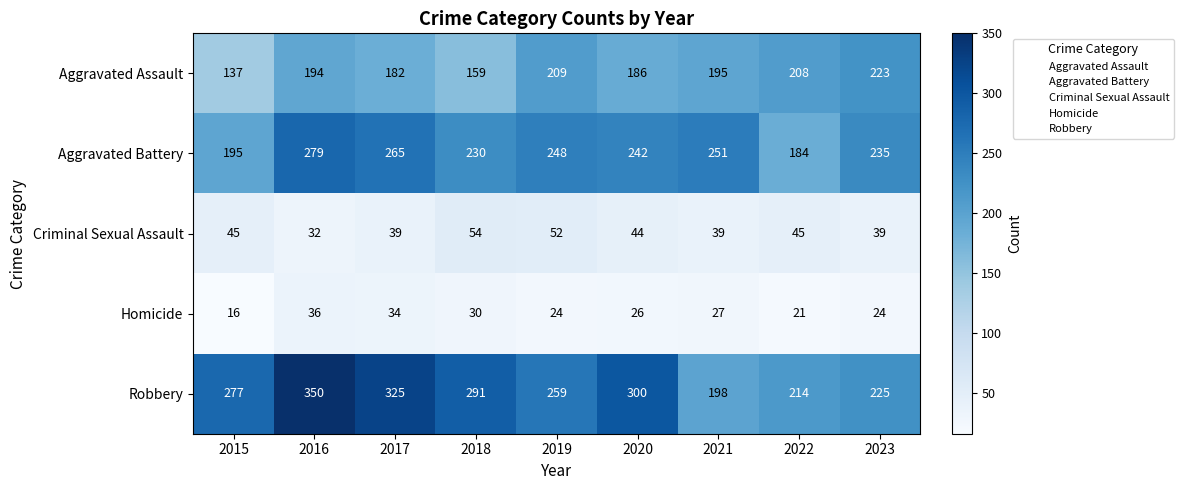

Where is Robbery nearest to the value 274?

2015